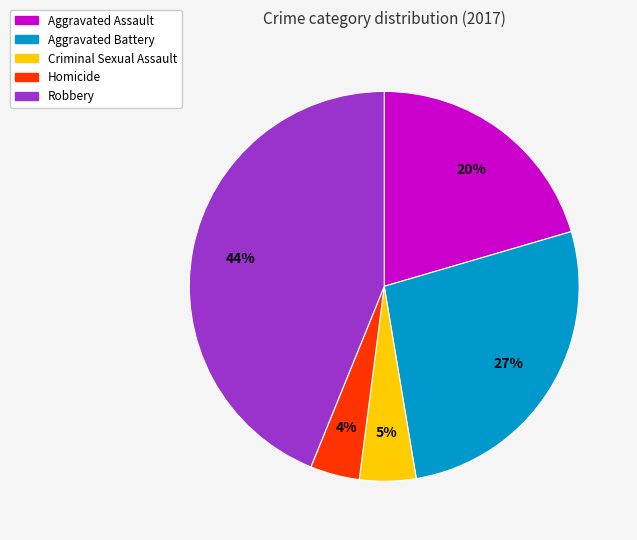

Does Aggravated Battery account for over 50% of the chart?

No